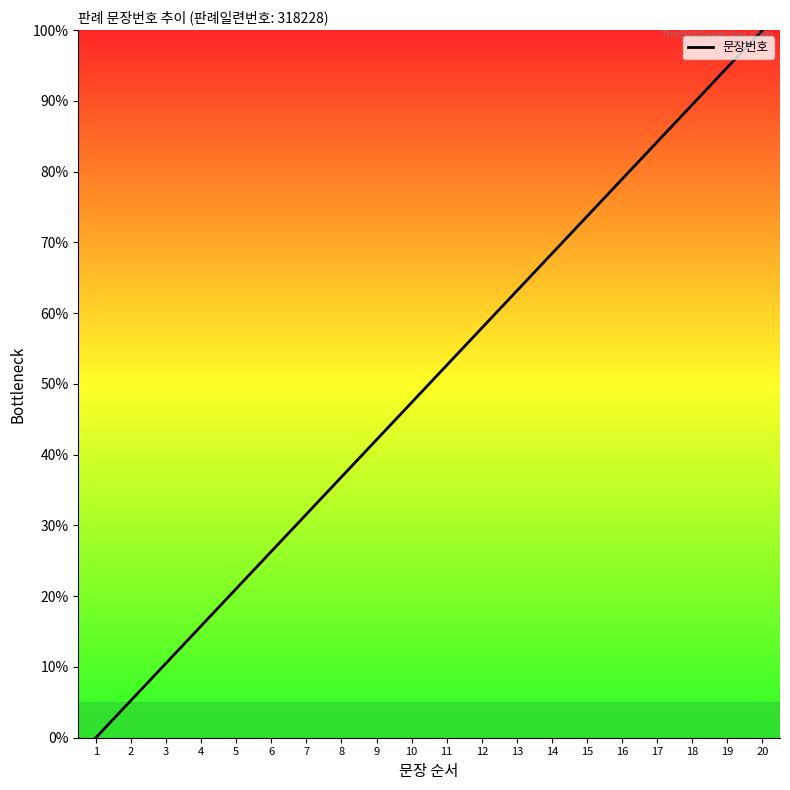

Rank the categories by value from highest to lowest.

20, 19, 18, 17, 16, 15, 14, 13, 12, 11, 10, 9, 8, 7, 6, 5, 4, 3, 2, 1